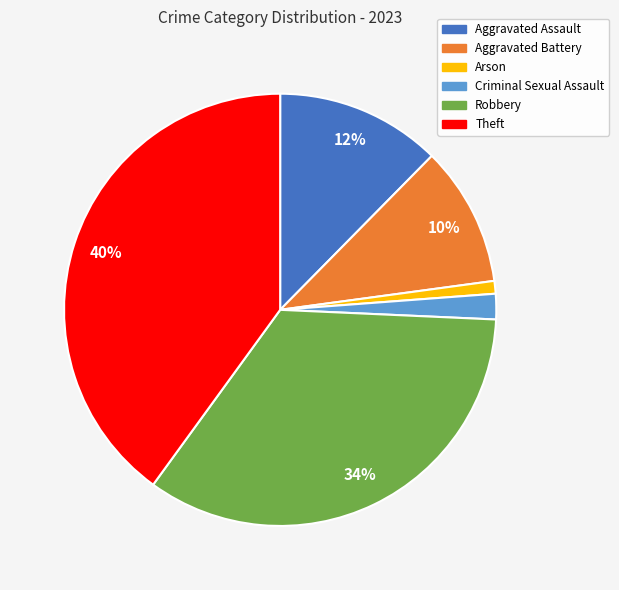

To the nearest percent, what is the average slice percentage?

17%